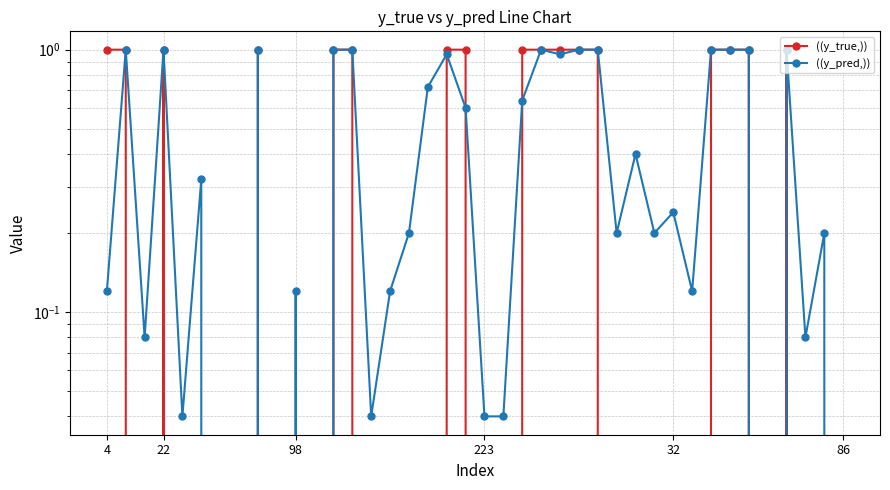

Which series has the largest range (max minus min)?

((y_true,))